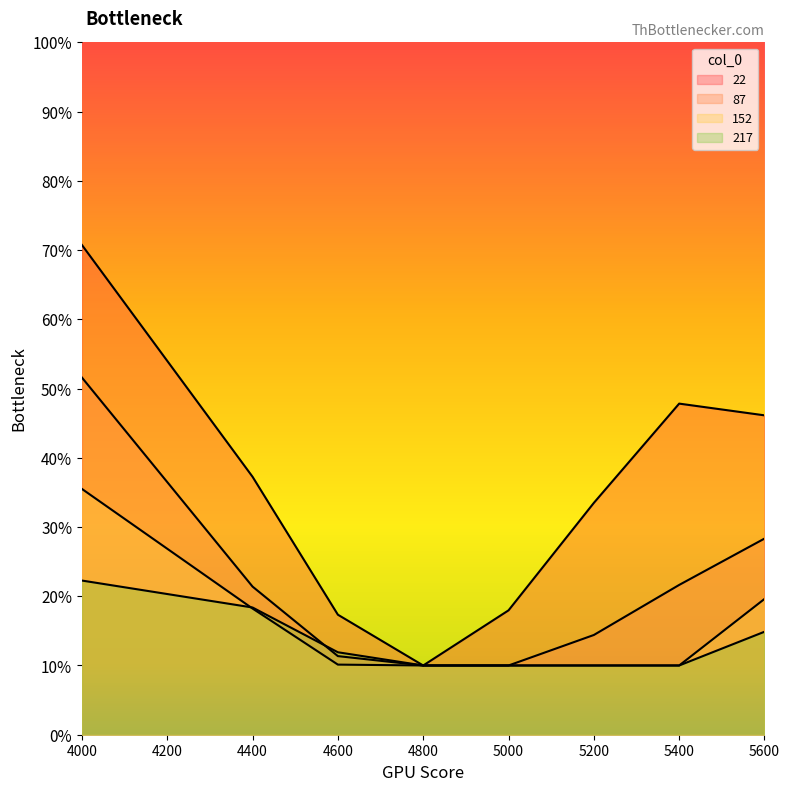

What is the total value across all series at 5000?

0.5